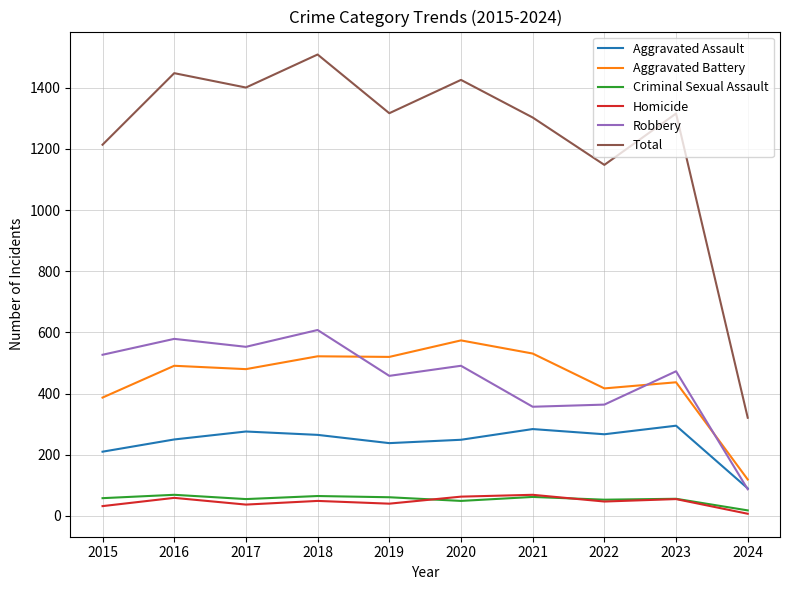

At how many categories does at least one series exceed 527?

9